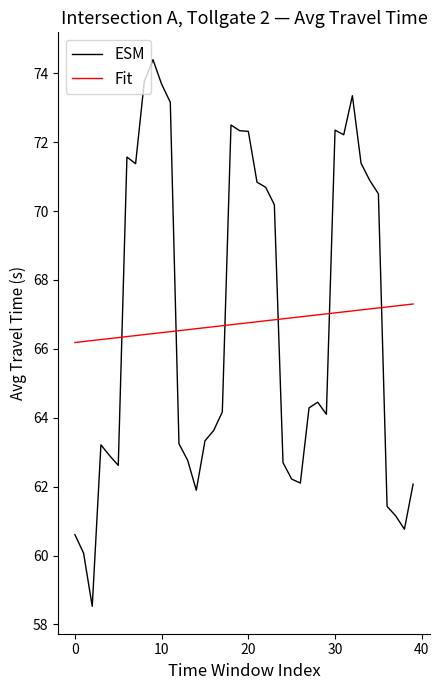

List the series in order of their peak value, lowest first.

Fit, ESM